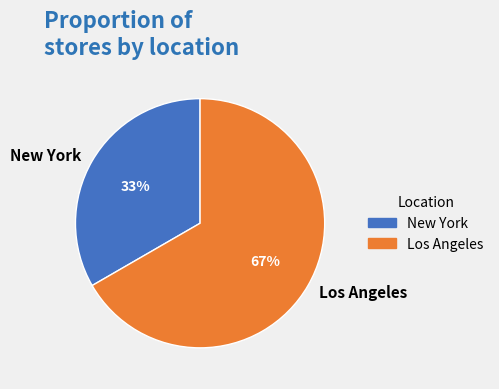

Do Los Angeles and New York together represent more than half of the pie?

Yes